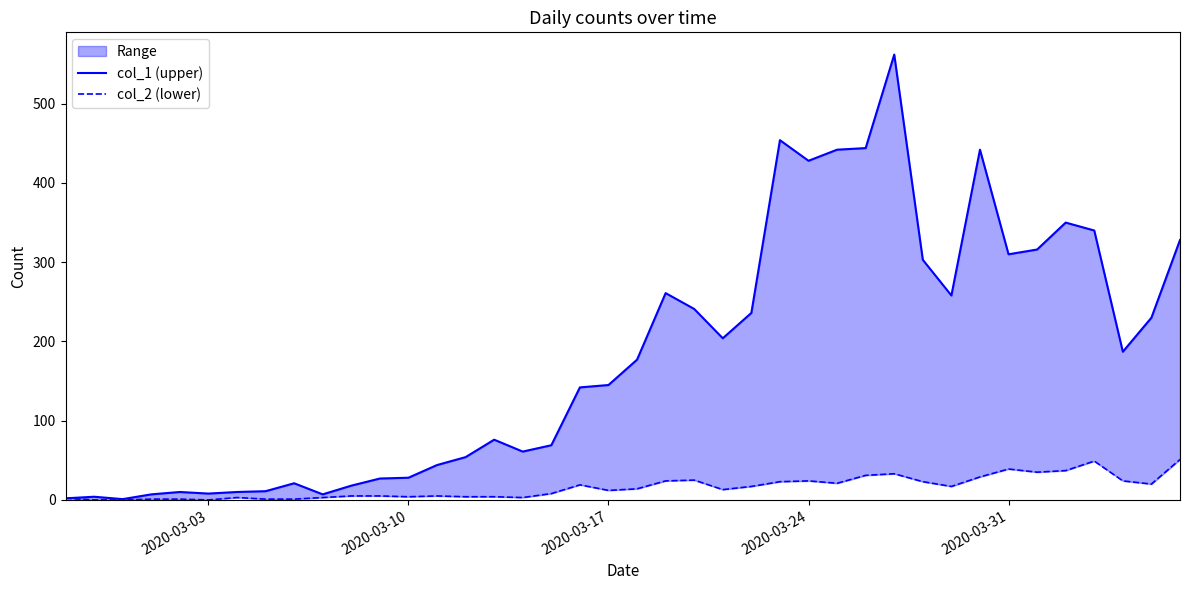

How many data points does each series have?

40